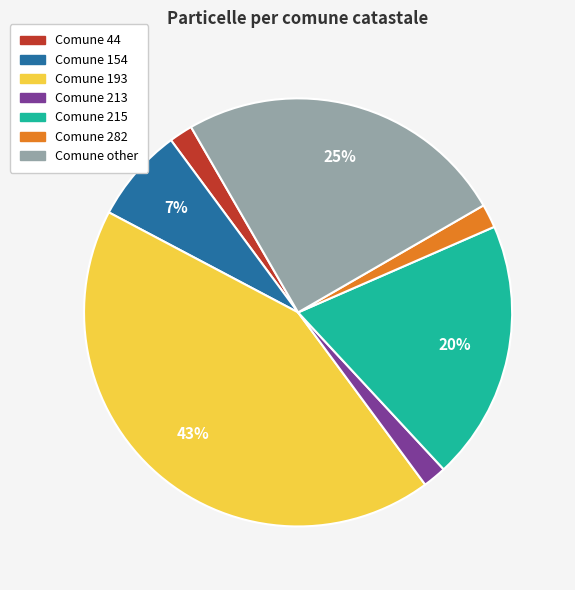

To the nearest percent, what is the average slice percentage?

14%